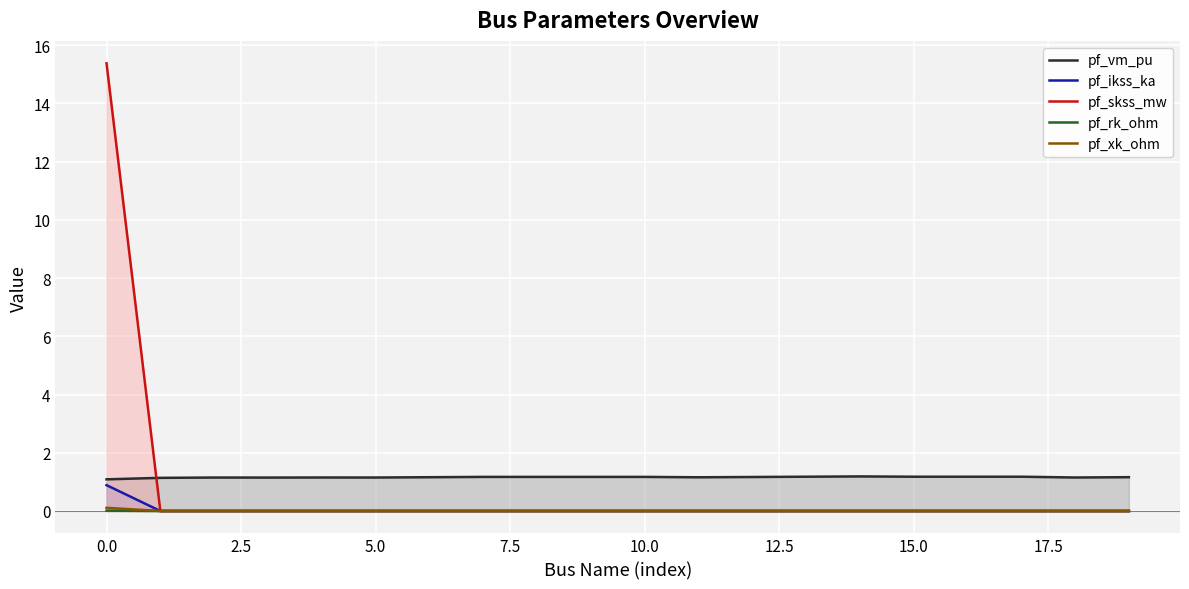

How many lines are shown in the chart?

5